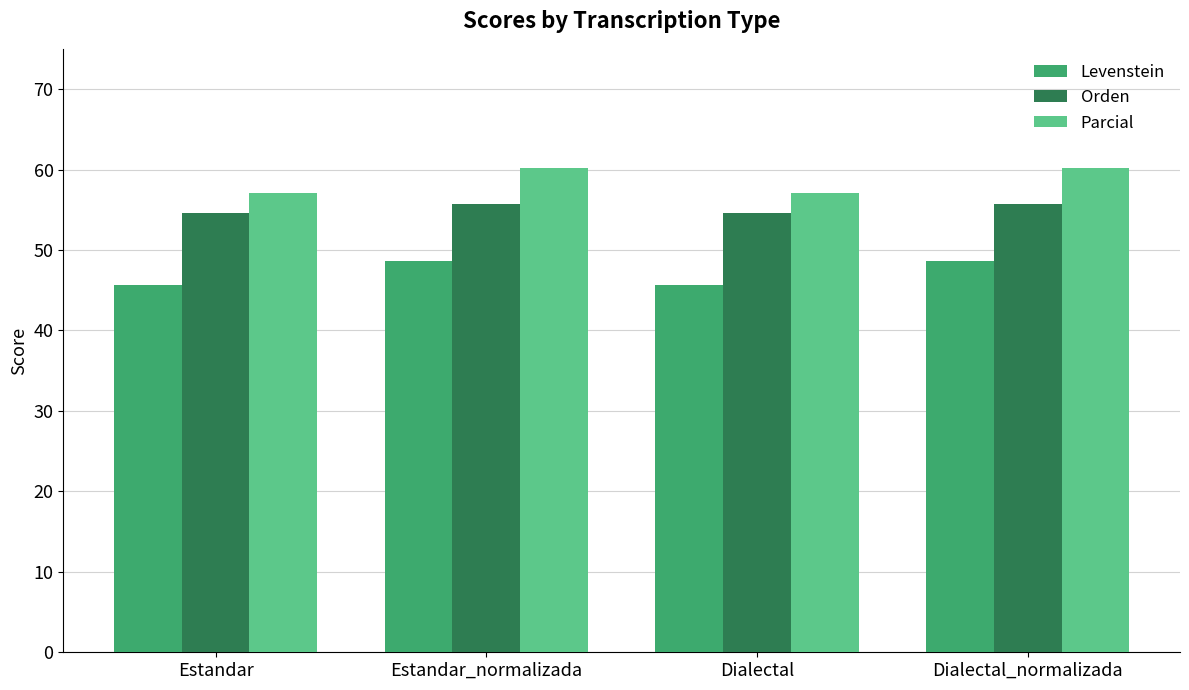

Which series has the largest total across all categories?

Parcial